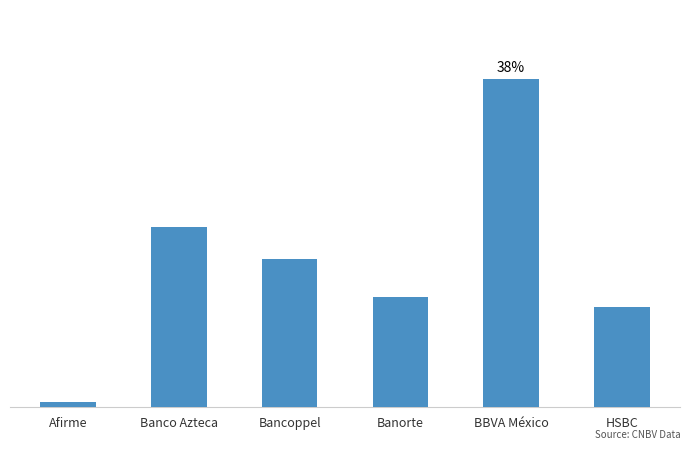

What is the minimum value shown in the chart?

1491